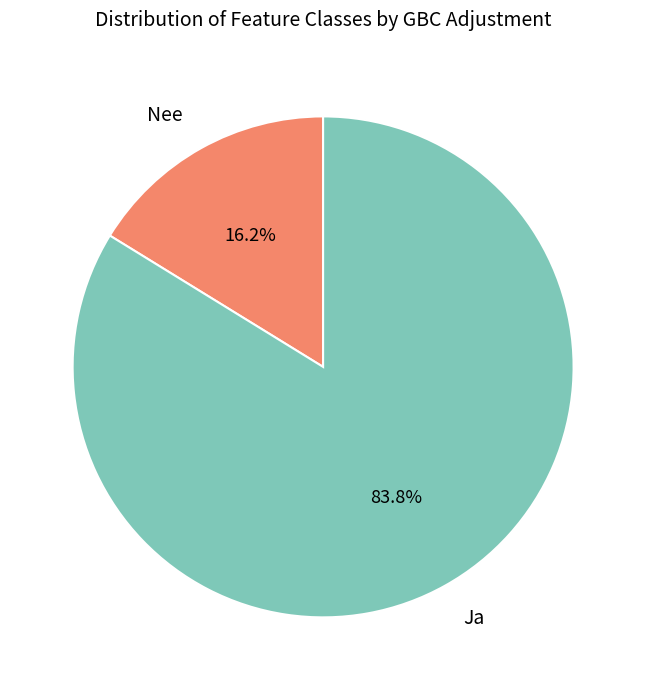

Is the sum of Ja and Nee greater than half?

Yes